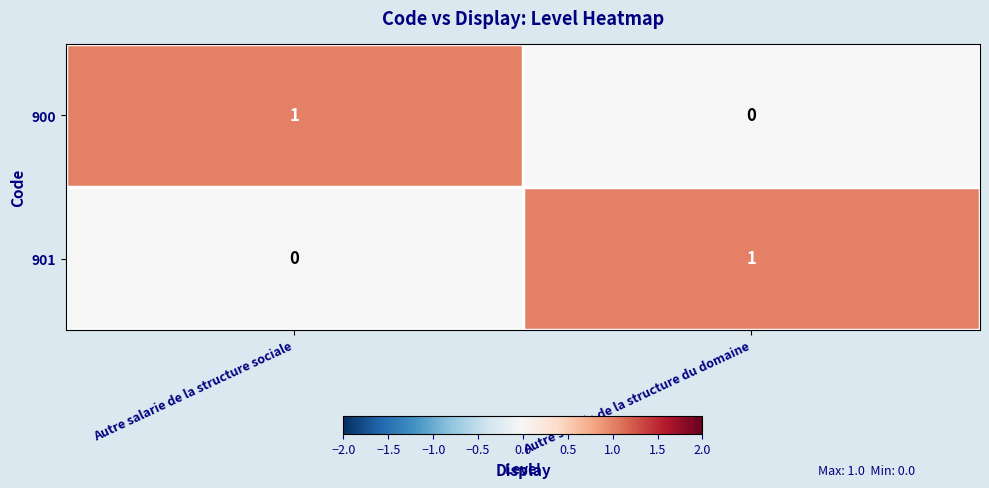

At which label does 900 reach its minimum?

Autre salarie de la structure du domaine